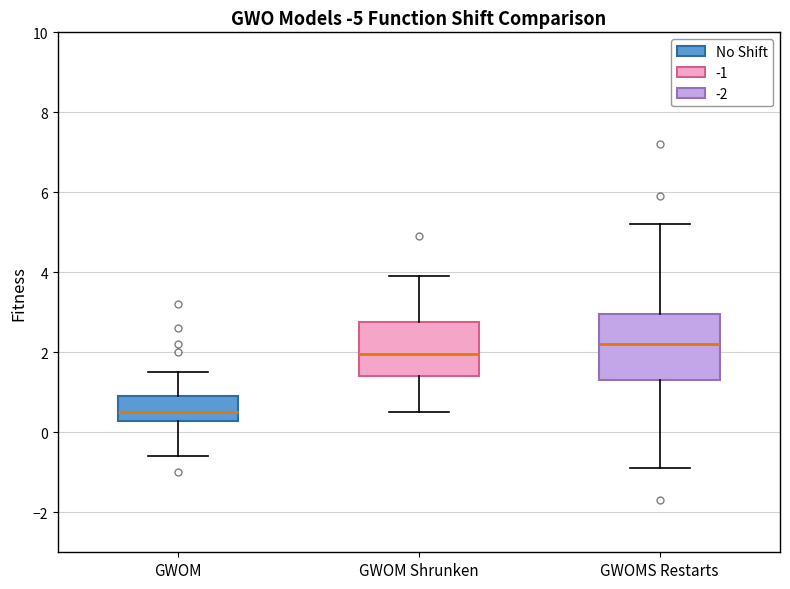

Where is the lower edge of the box for GWOMS Restarts on the y-axis? The values are not printed on the chart, so give them approximately, as read against the axis.

1.4